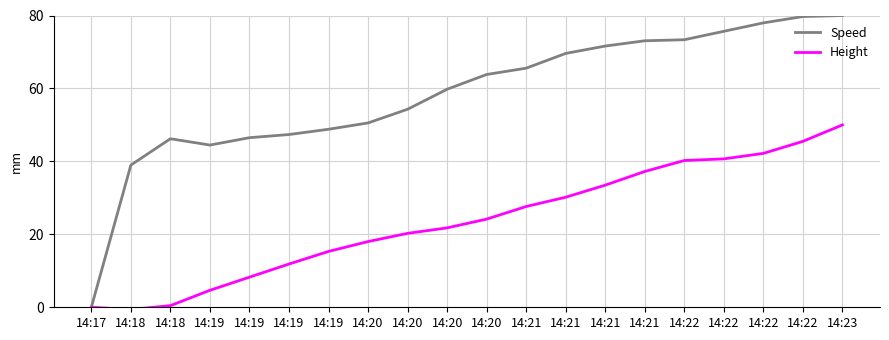

True or false: Speed and Height cross at least once.

False